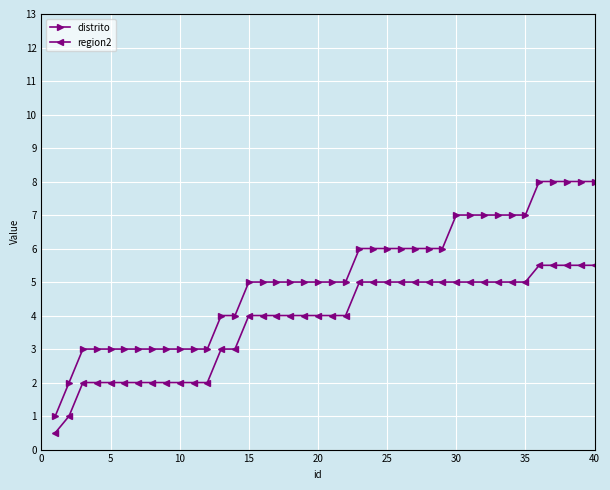

What is the difference between the second highest and second lowest values in the distrito series?

6.0